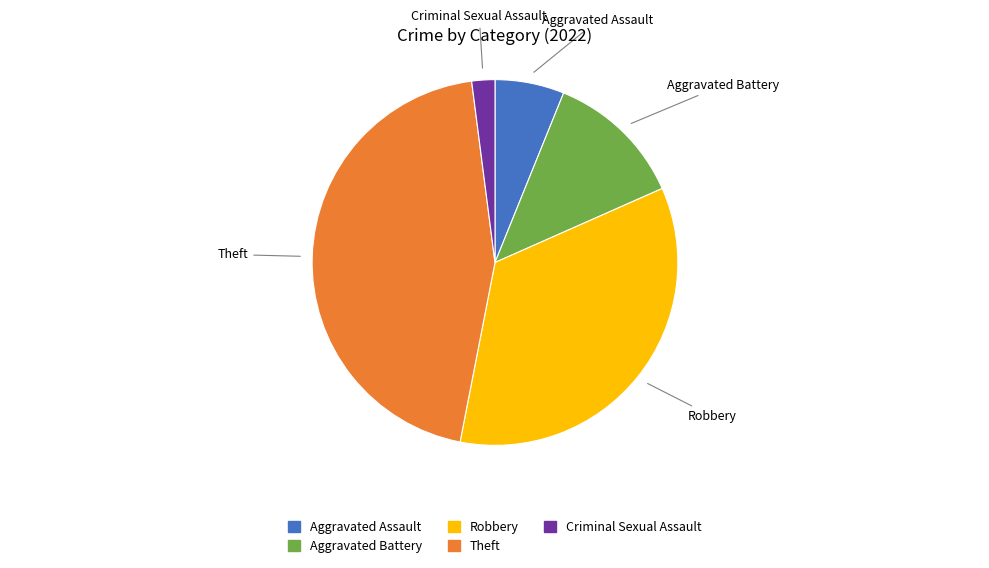

Which slice is the largest?

Theft